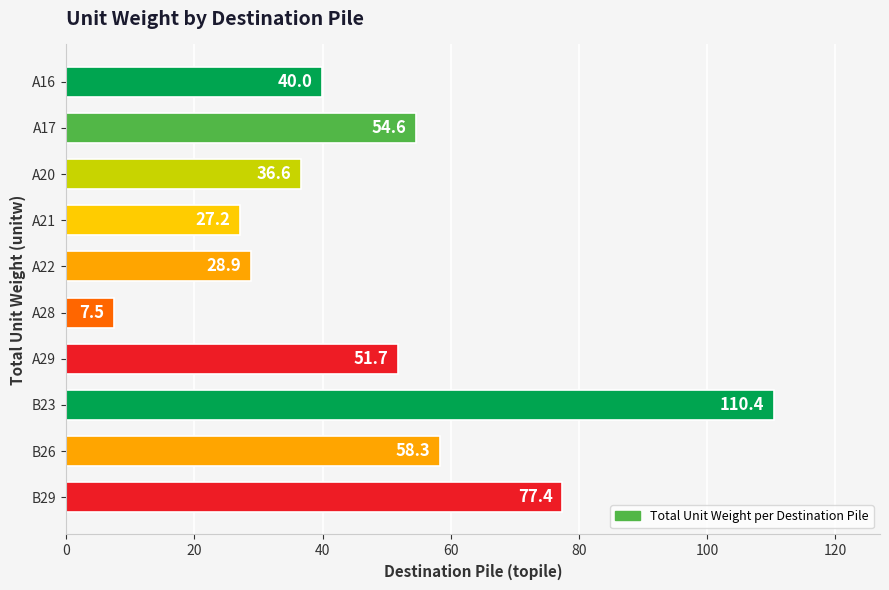

What is the difference between the maximum and minimum values?

102.9